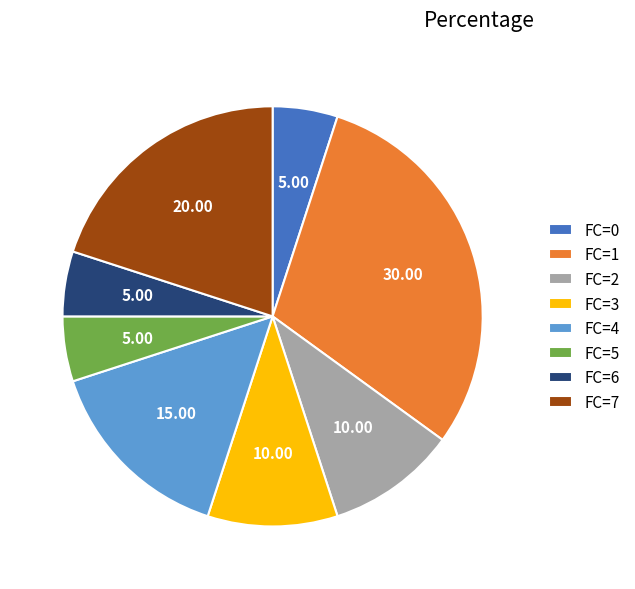

Is there any slice that represents more than half of the pie?

No